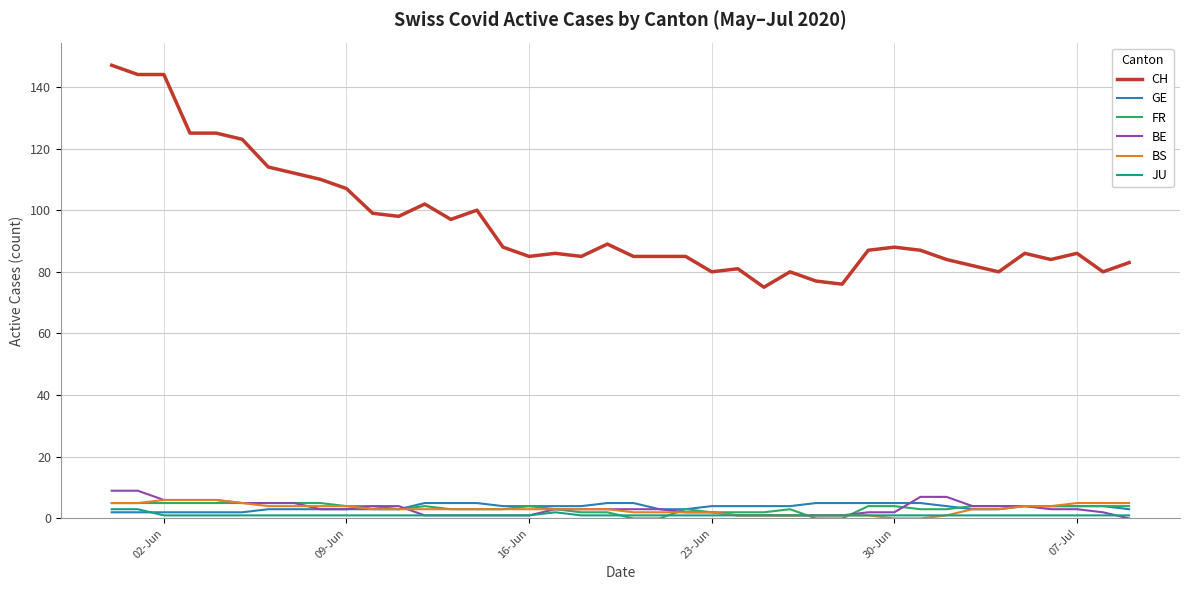

What is the highest value of the CH series?

147